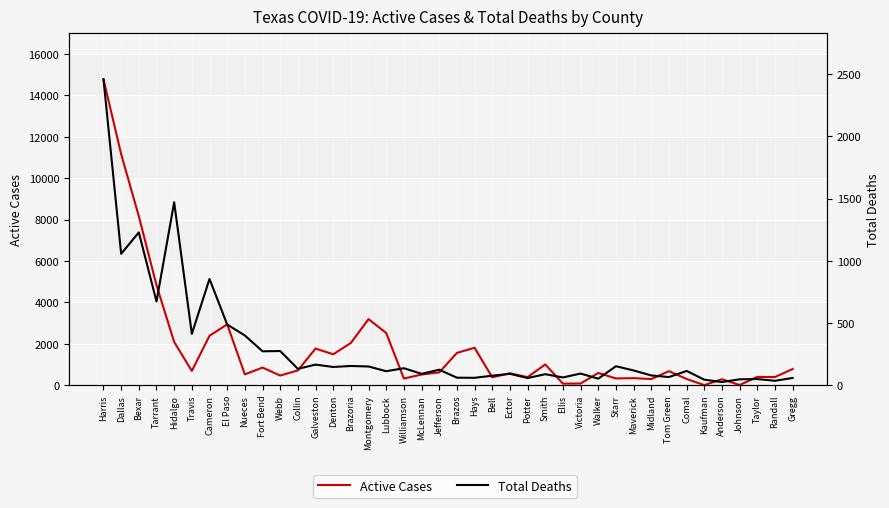

How many series are shown in this chart?

2